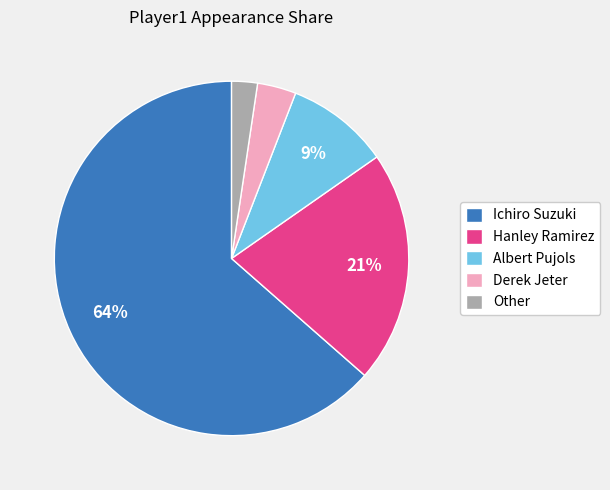

What percentage is the Derek Jeter slice, to the nearest percent?

4%